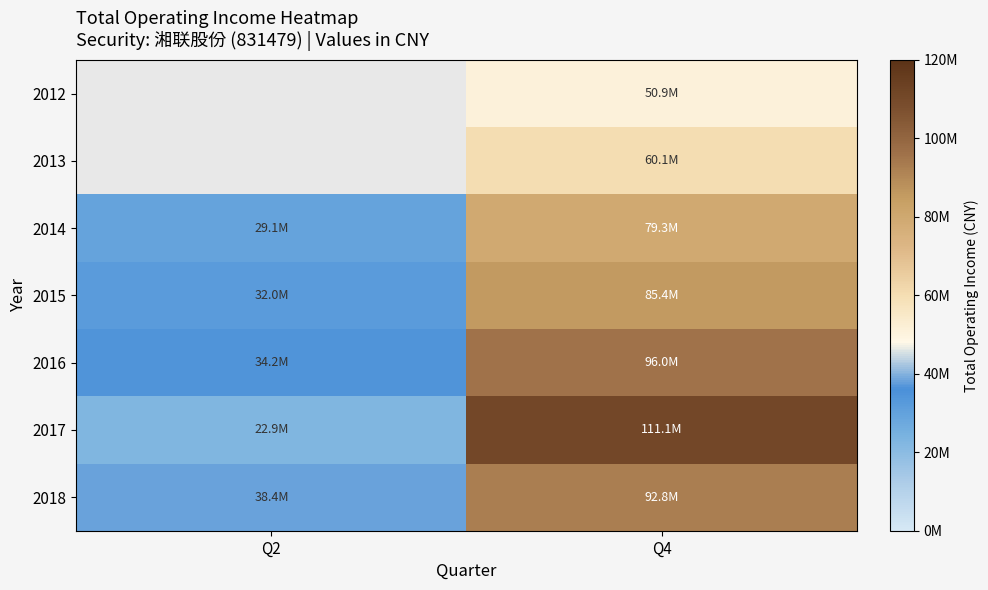

What is the sum of the 2018 values at Q2 and Q4?

131187674.4